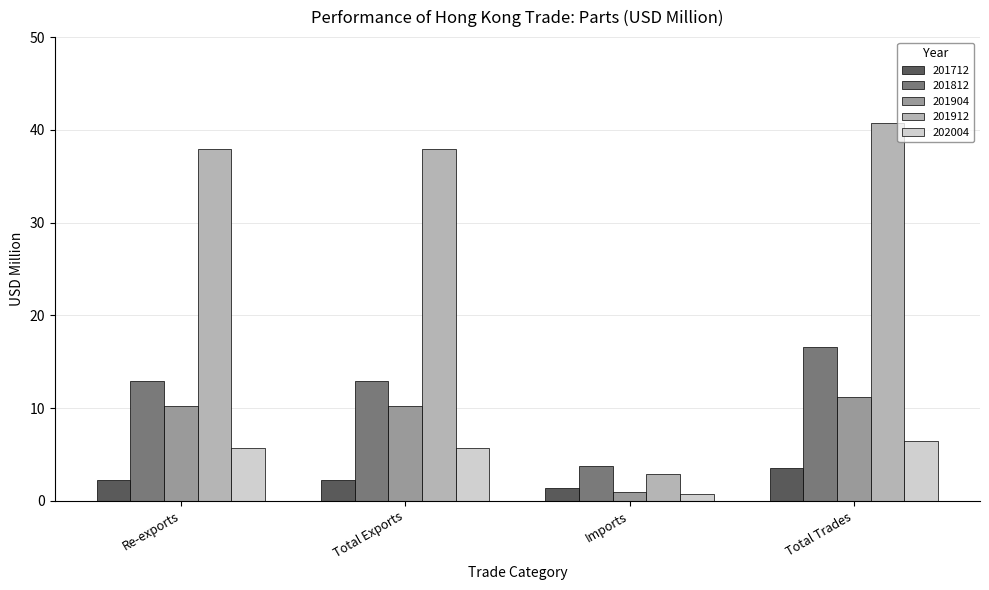

Does the chart contain stacked bars?

No